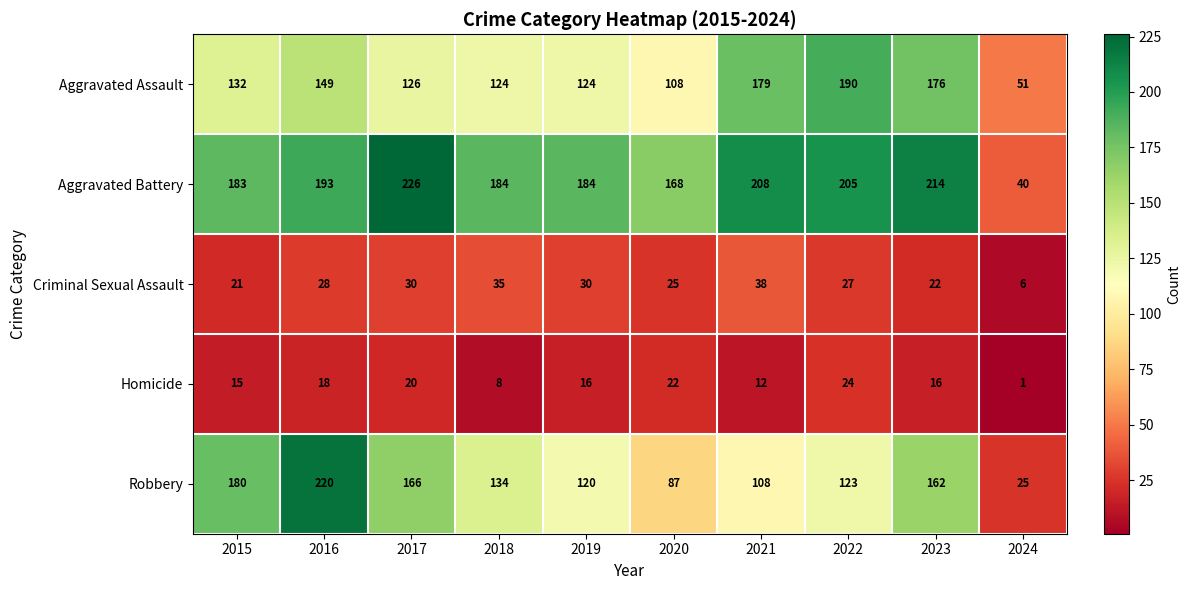

At which category is the sum across all series the highest?

2016